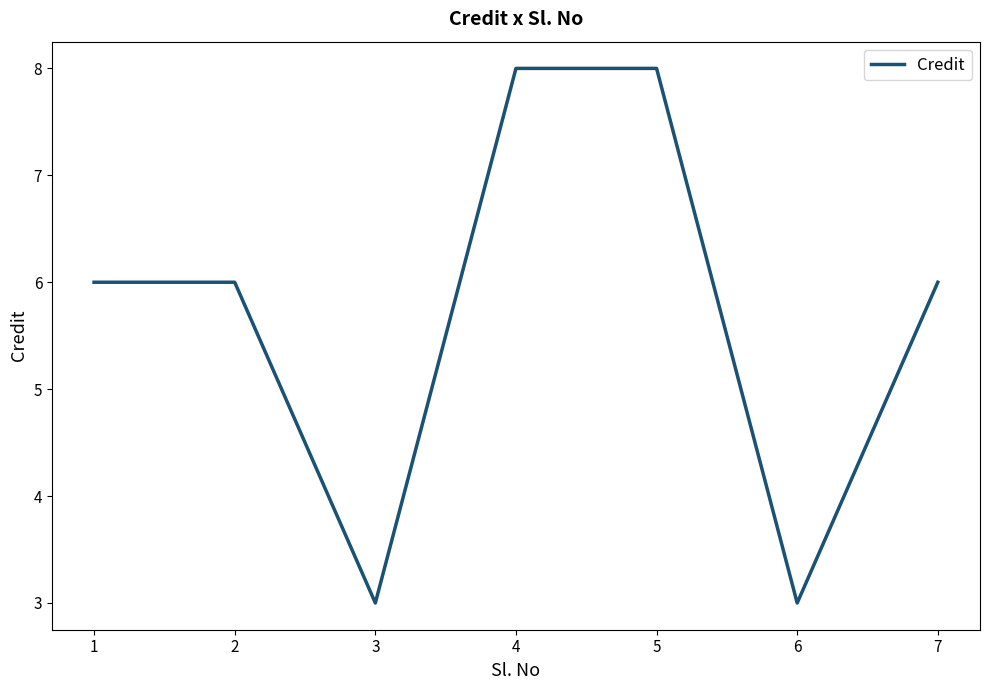

Count the number of data series in this chart.

1